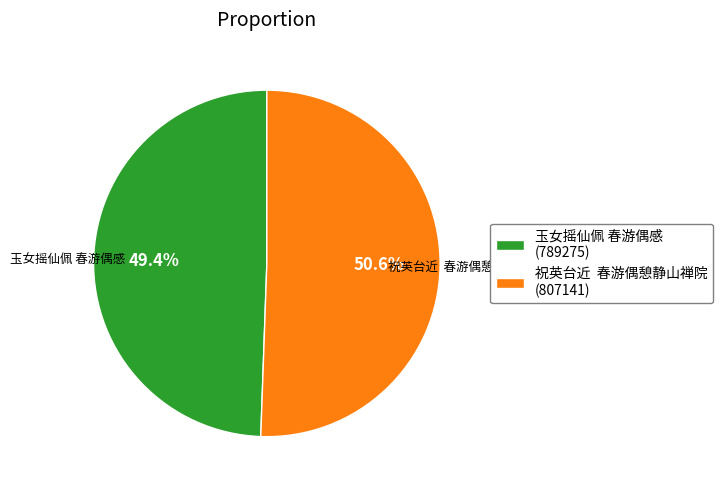

Count the number of slices in the pie.

2